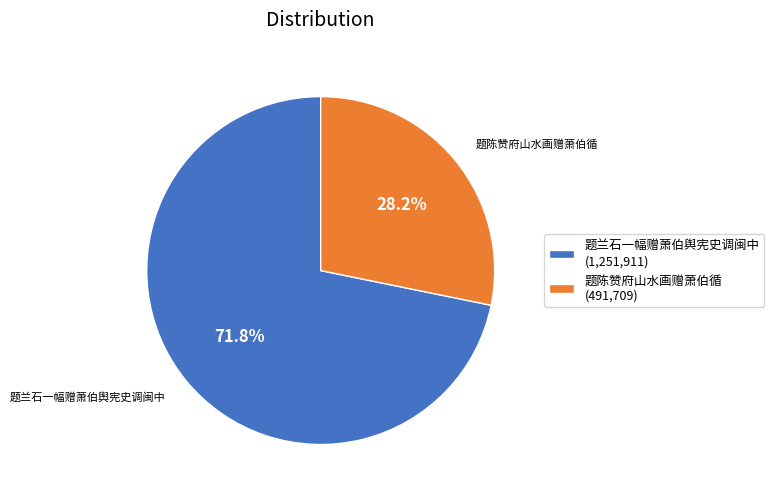

Count the number of slices in the pie.

2